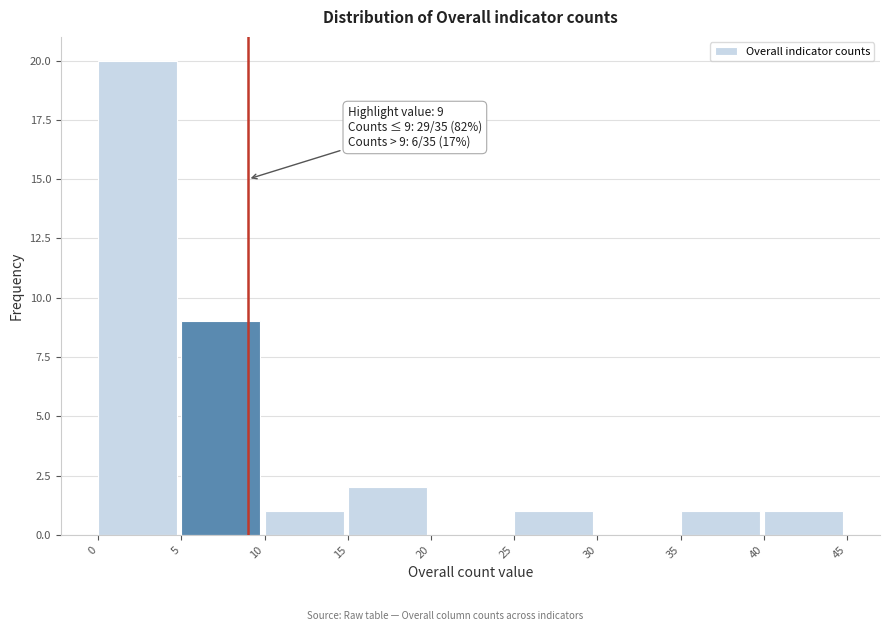

Over which range of the x-axis is the bar tallest?

0 to 5